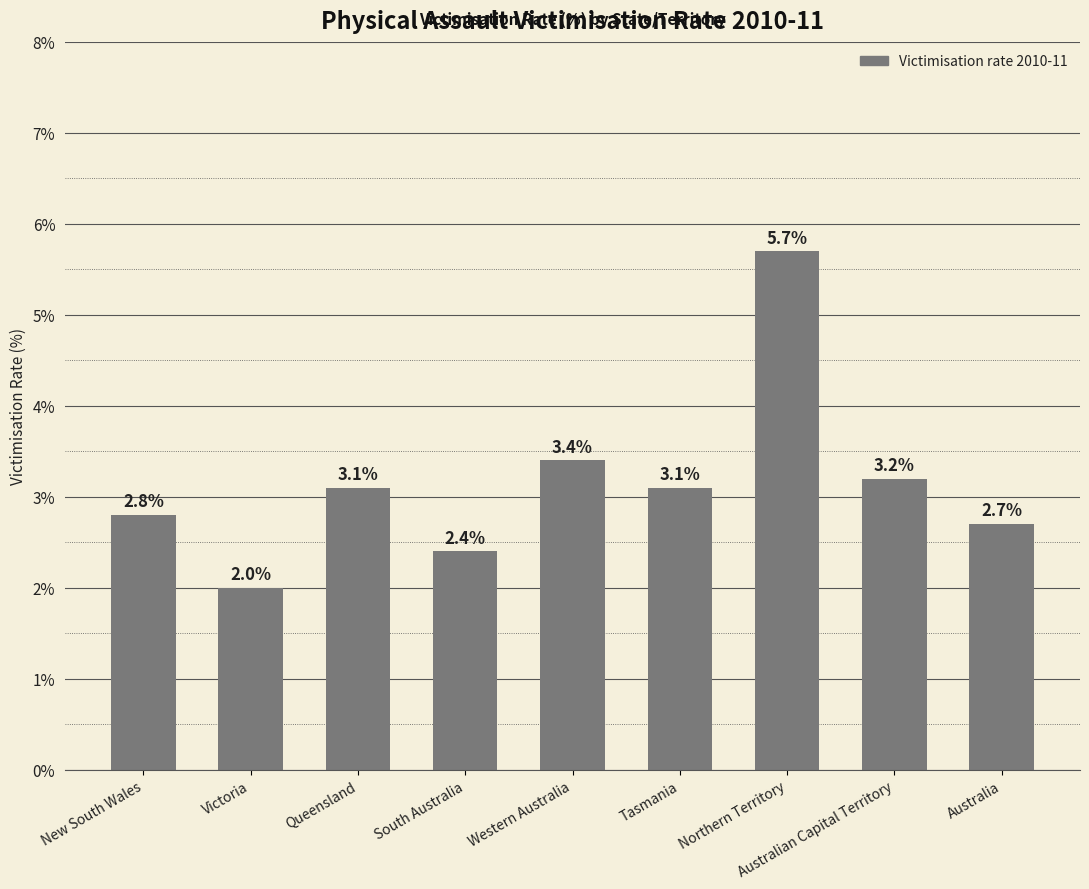

What is the minimum value shown in the chart?

2.0